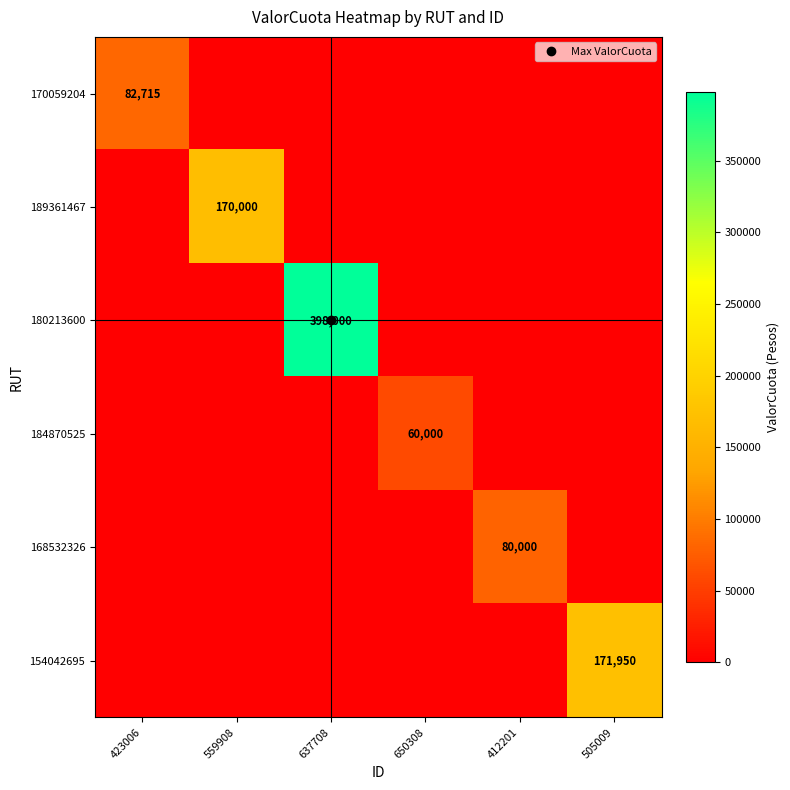

At how many categories does at least one series exceed 220199?

1